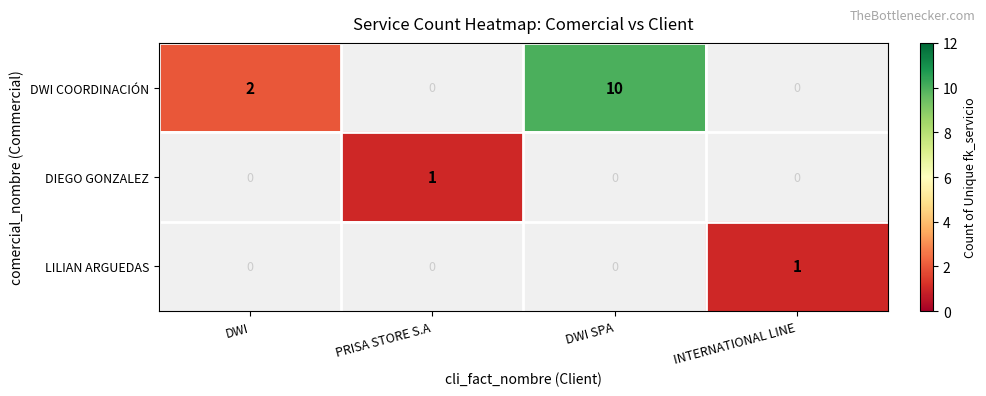

What is the greatest value displayed?

10.0